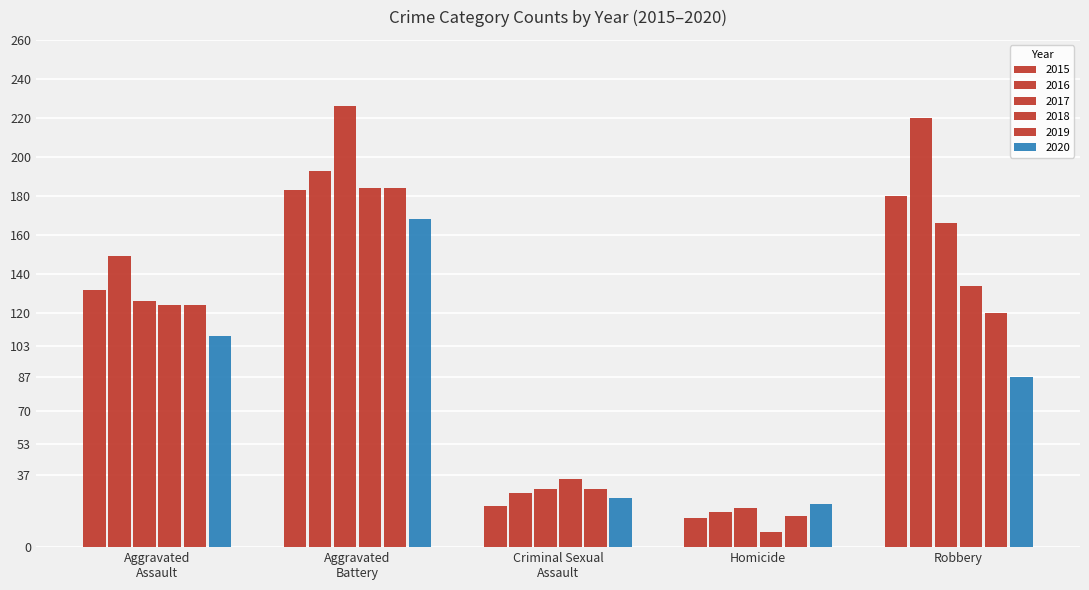

How many bars are there in each group?

6